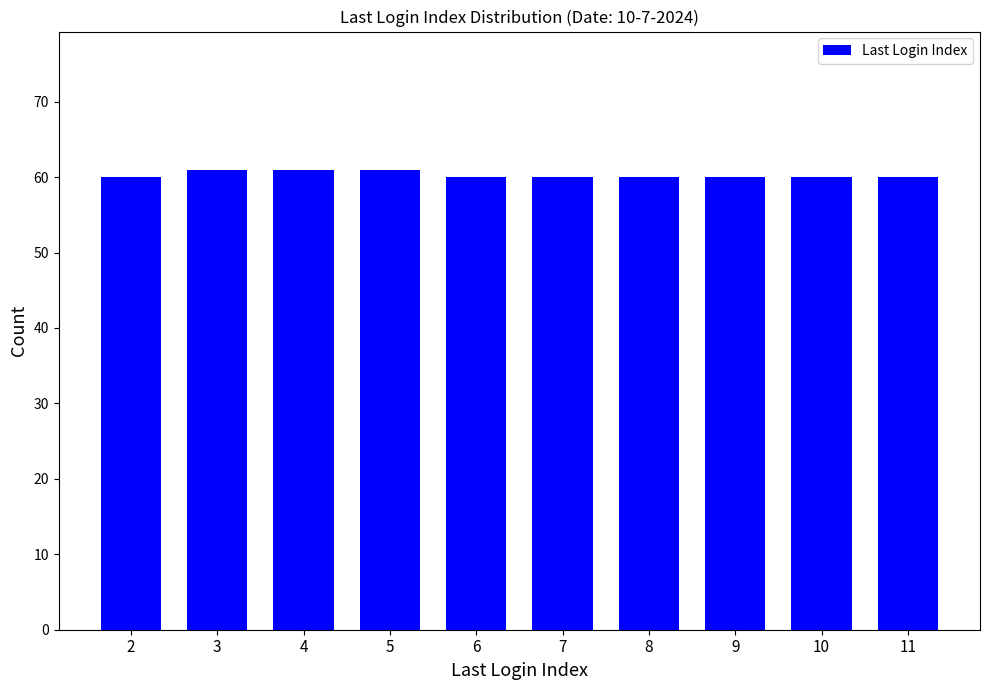

What is the minimum value shown in the chart?

60